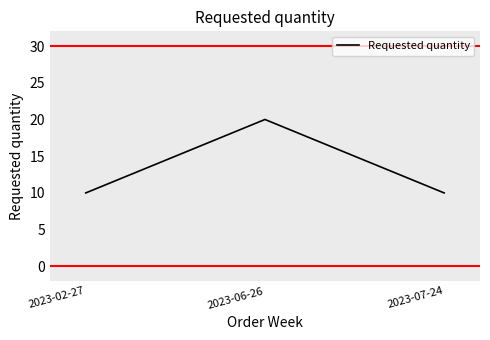

What position from the left is 2023-02-27?

1